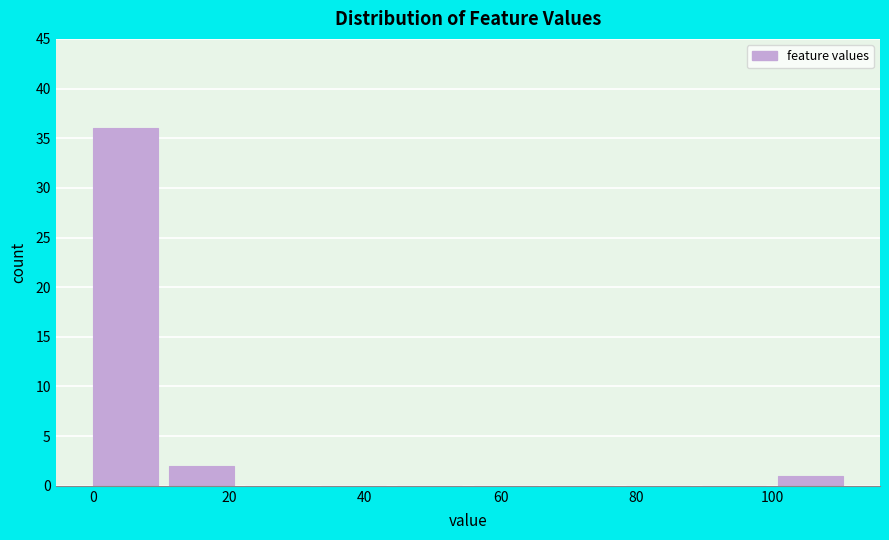

Which range on the x-axis has the tallest bar?

0.0 to 11.2